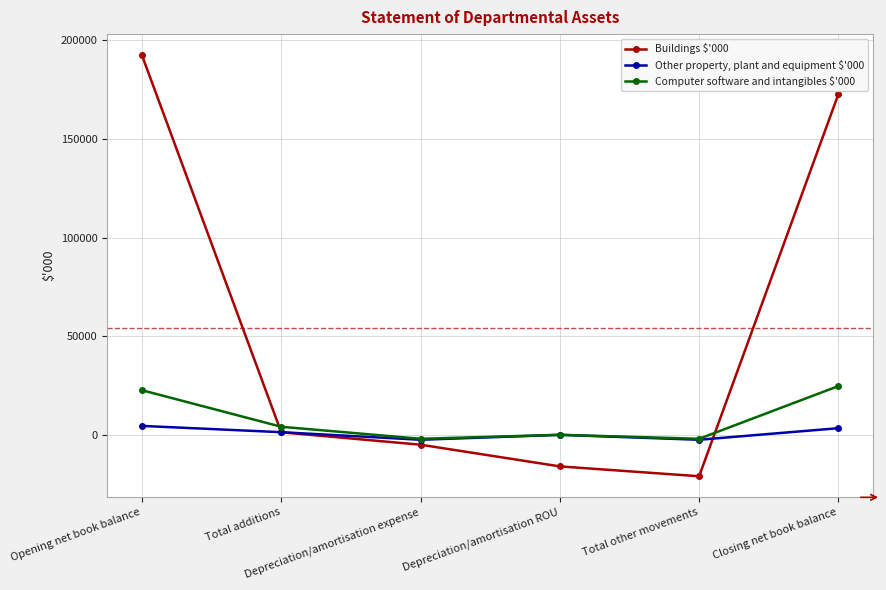

Which series has the widest spread of values?

Buildings $'000